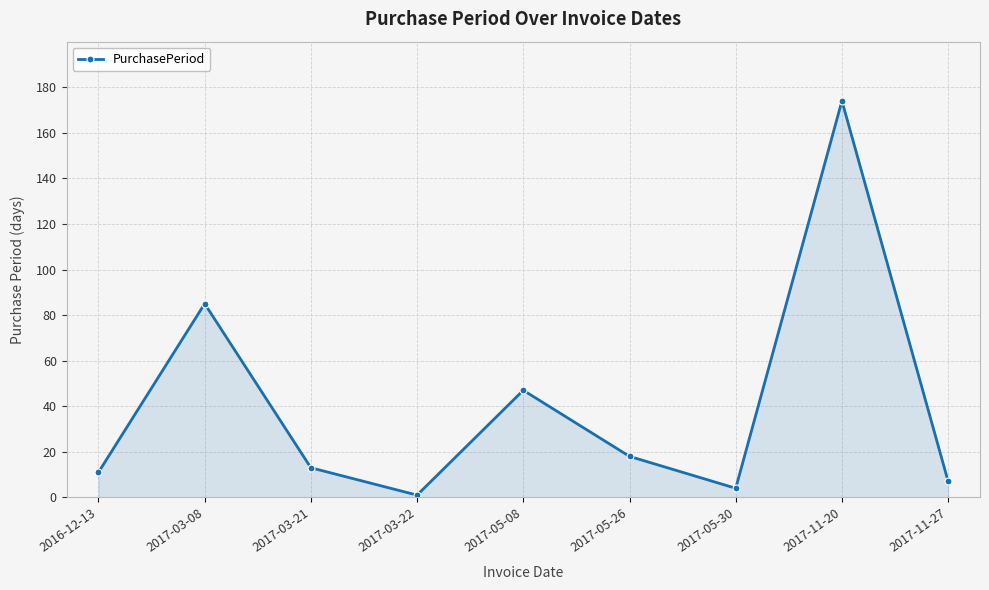

At which category does the data reach its first local valley?

2017-03-22